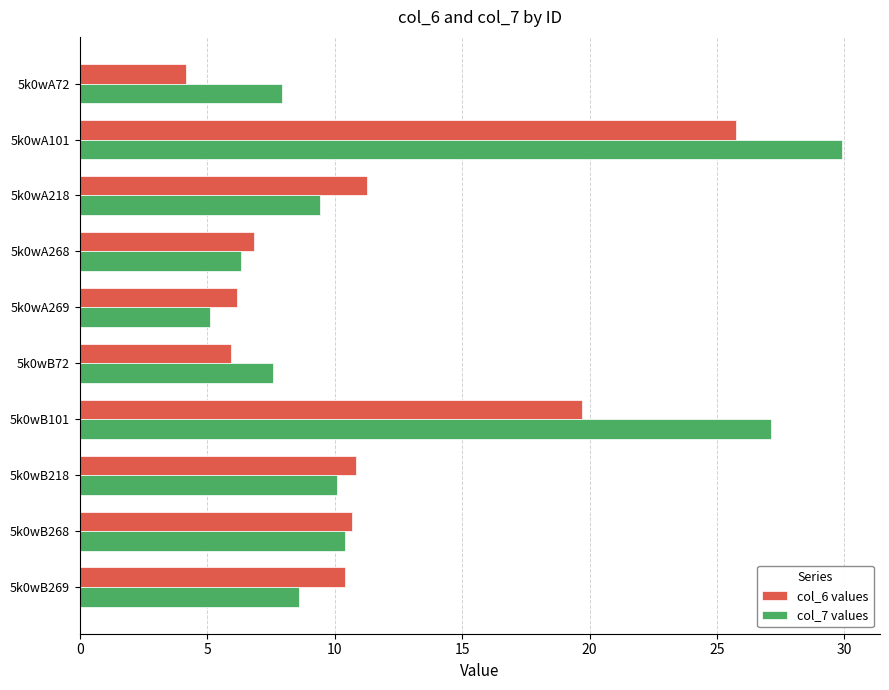

How many distinct data groups are displayed?

2